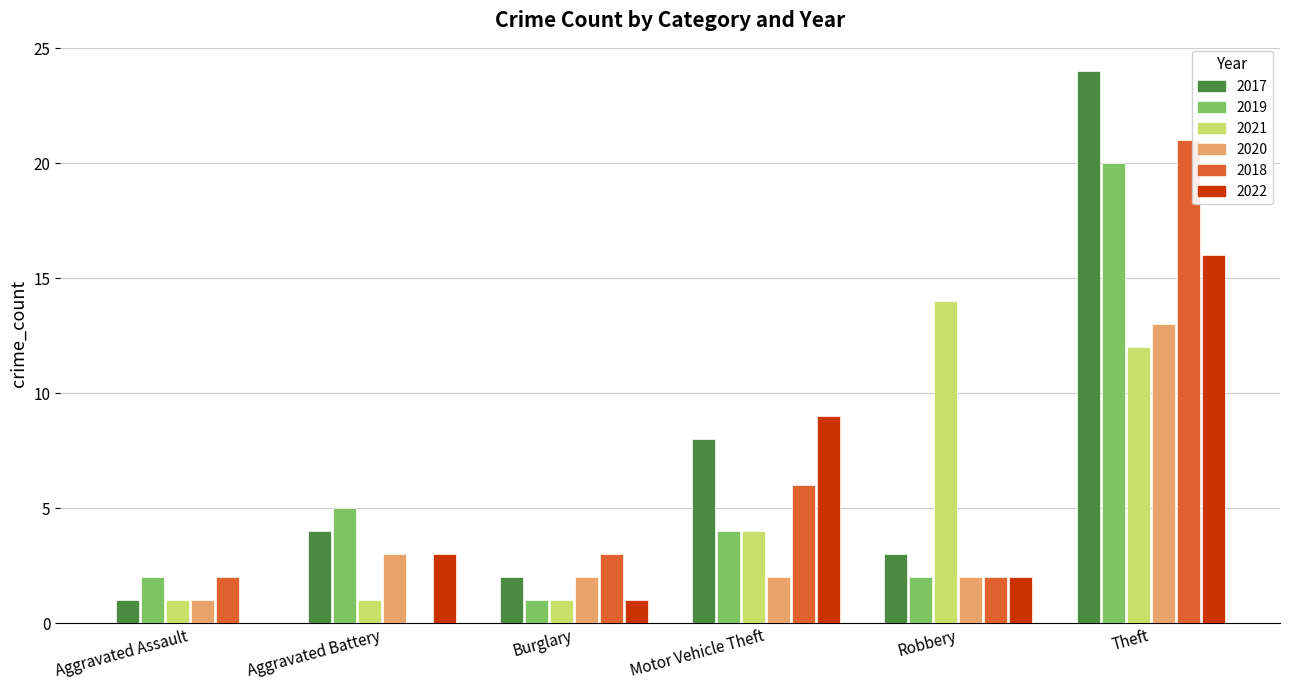

What are all the series names shown in the legend?

2017, 2019, 2021, 2020, 2018, 2022